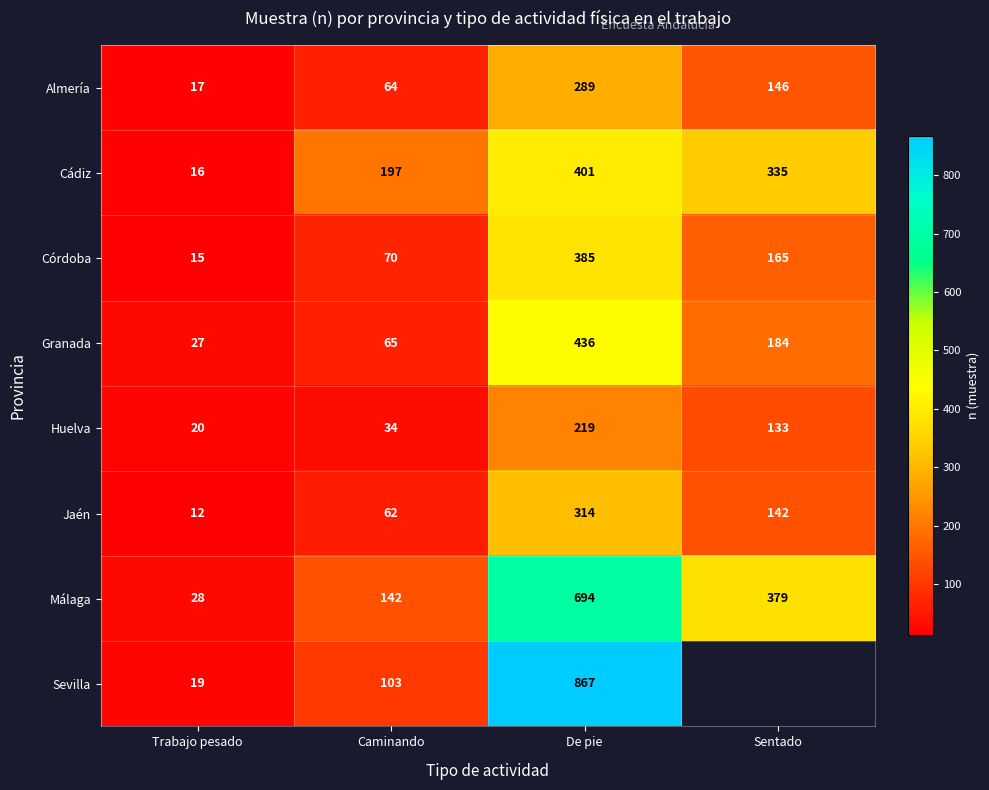

True or false: Huelva has a value of 29.8 at Sentado.

False